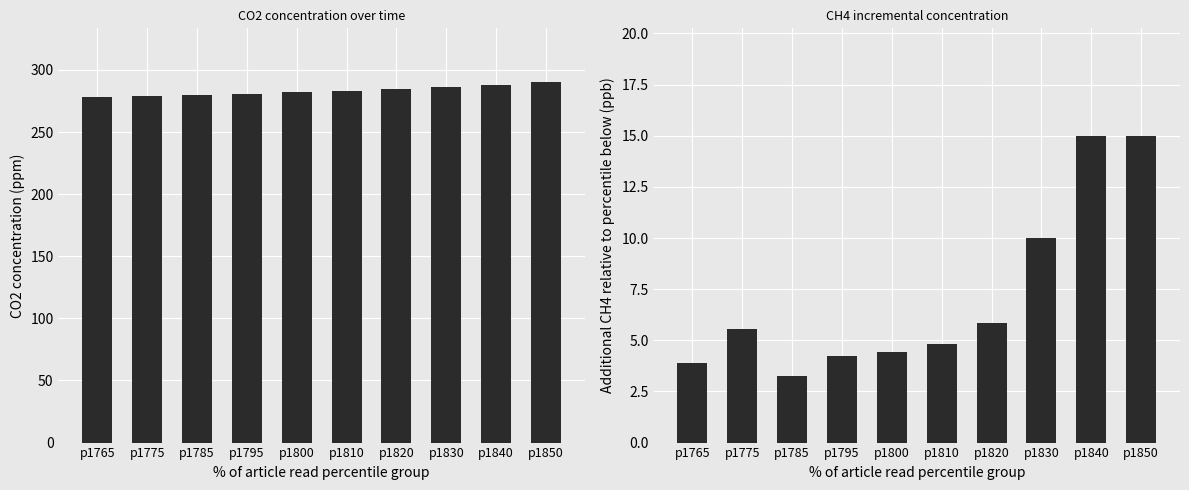

What is the difference between the maximum and minimum values in the CO2 (ppm) series?

11.9